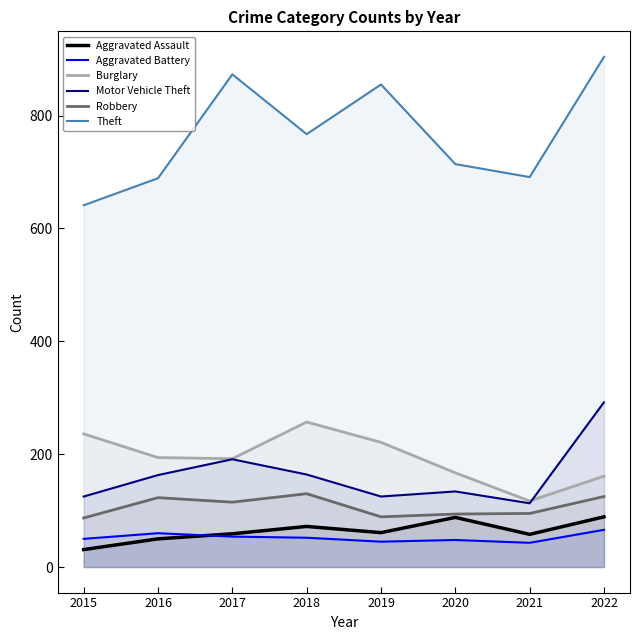

True or false: Motor Vehicle Theft and Aggravated Assault intersect in this chart.

False